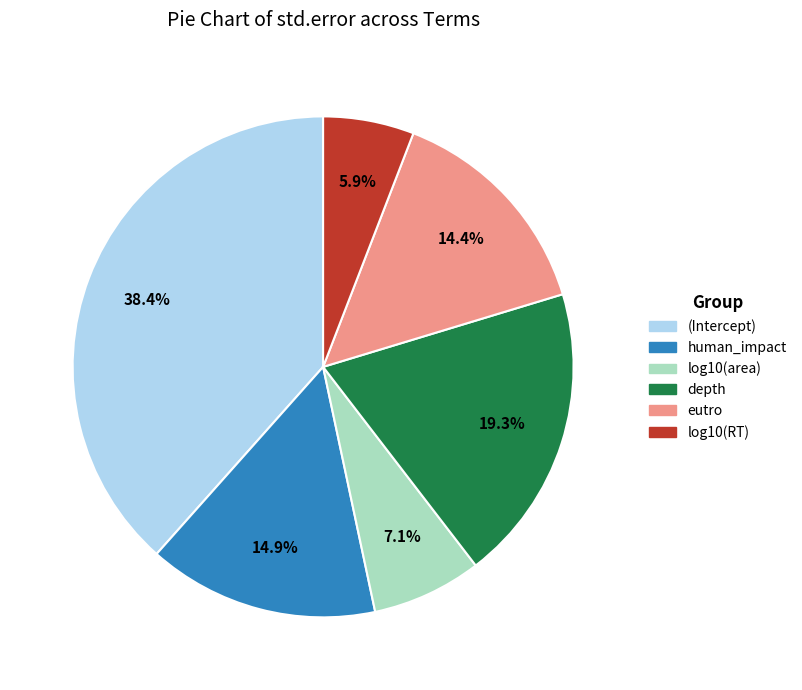

Combined, do depth and eutro account for over 50%?

No